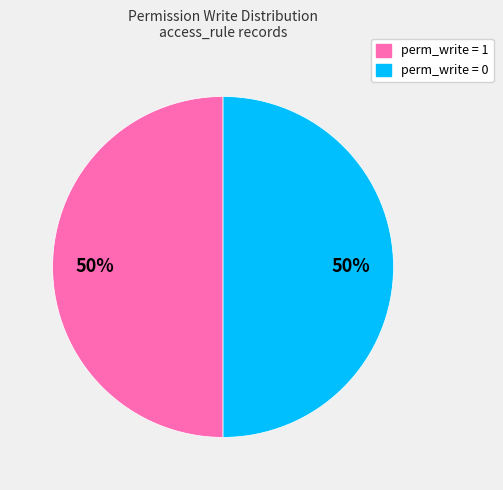

To the nearest percent, what is the average slice percentage?

50%